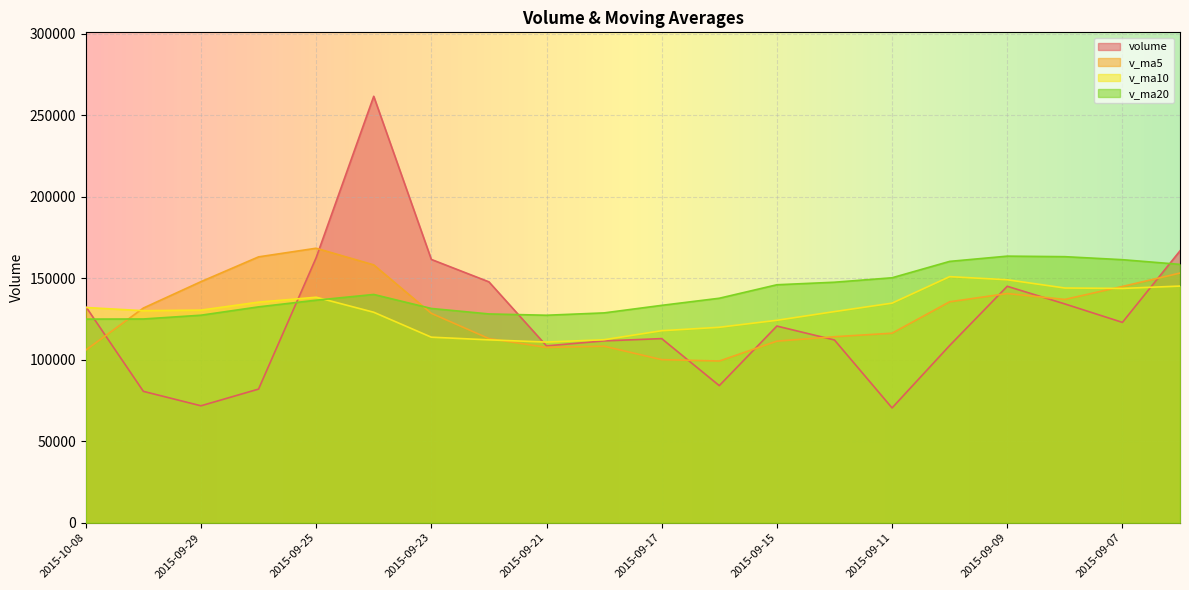

Which series has the largest total across all categories?

v_ma20